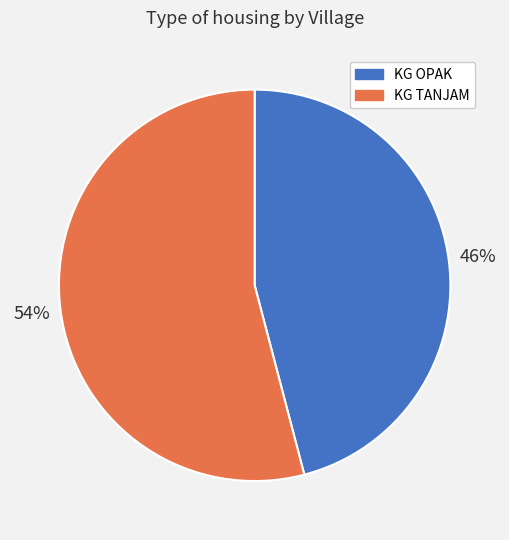

Count the number of slices in the pie.

2